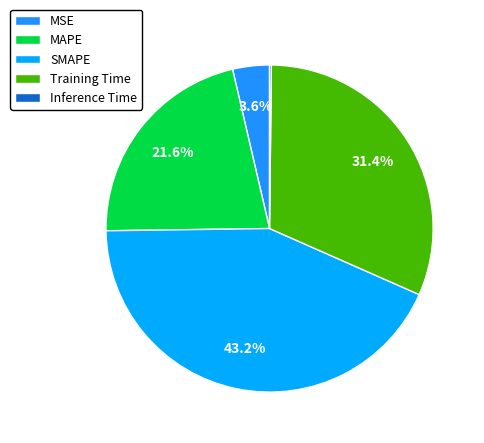

Does Inference Time account for over 50% of the chart?

No